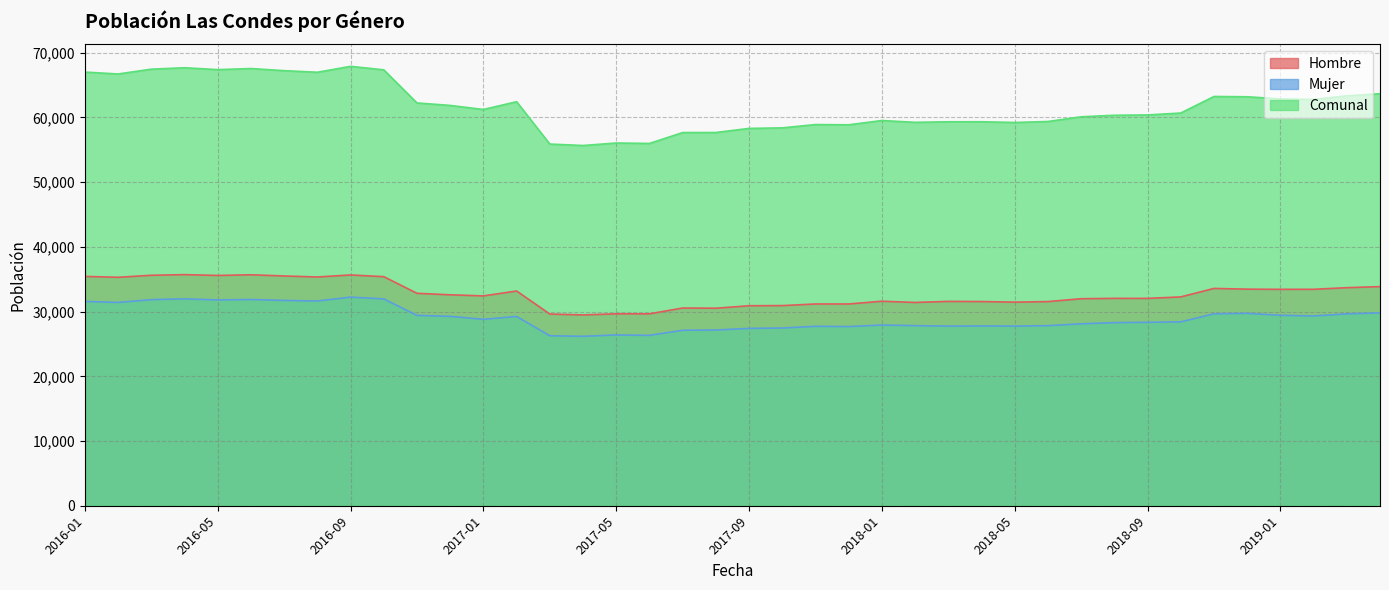

In Mujer, how many points are lower than both neighbors (excluding endpoints)?

10